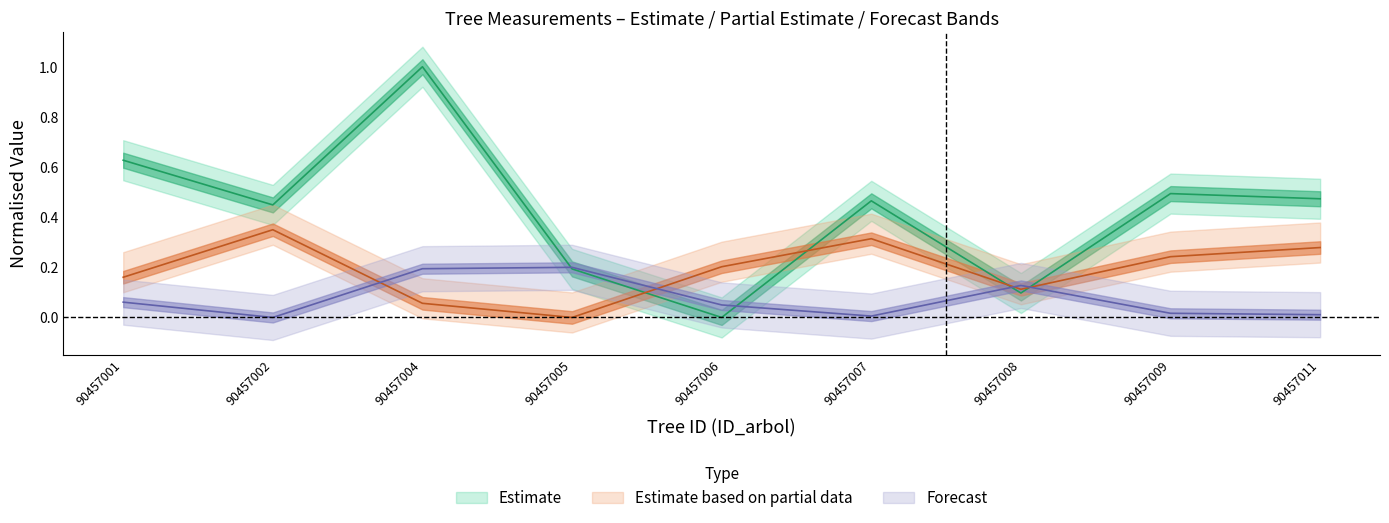

The value of bal at 90457006 is 0.4. True or false?

False